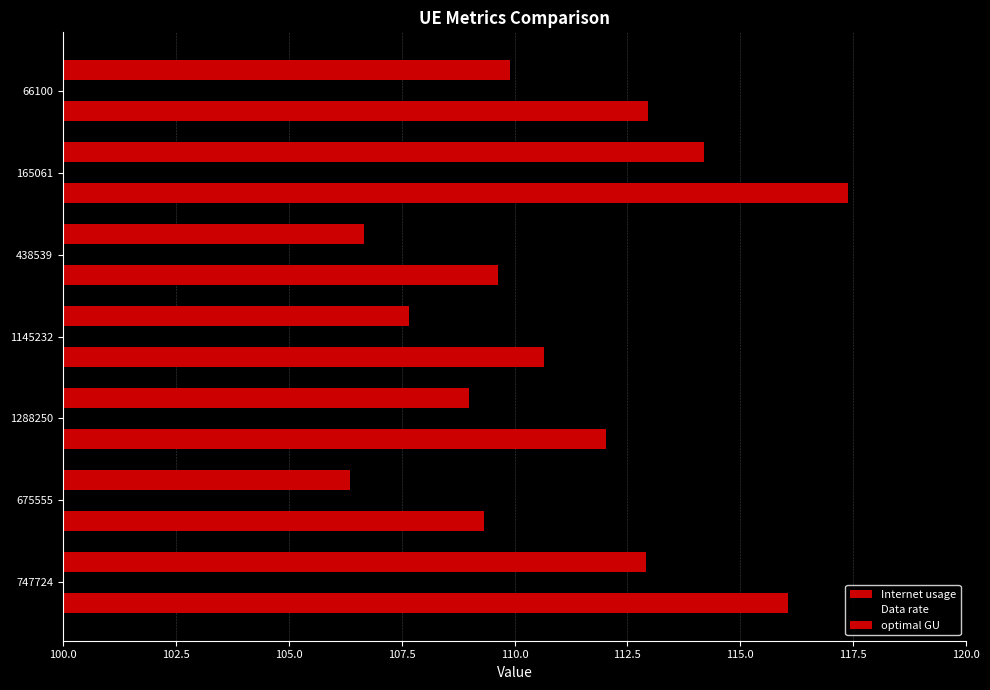

How many data points in Data rate are above 106?

4